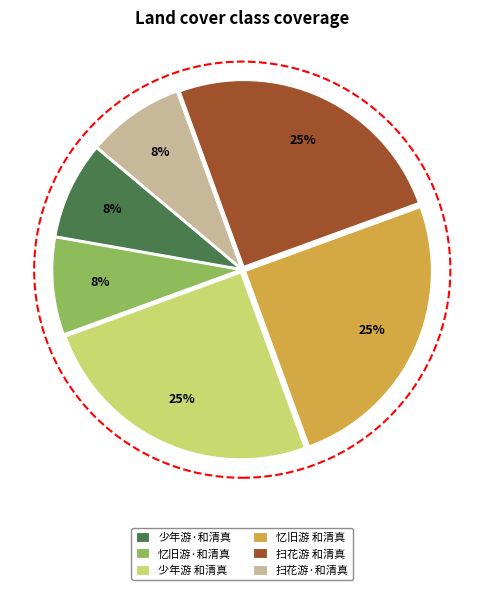

True or false: 少年游·和清真 accounts for 1% of the total.

False